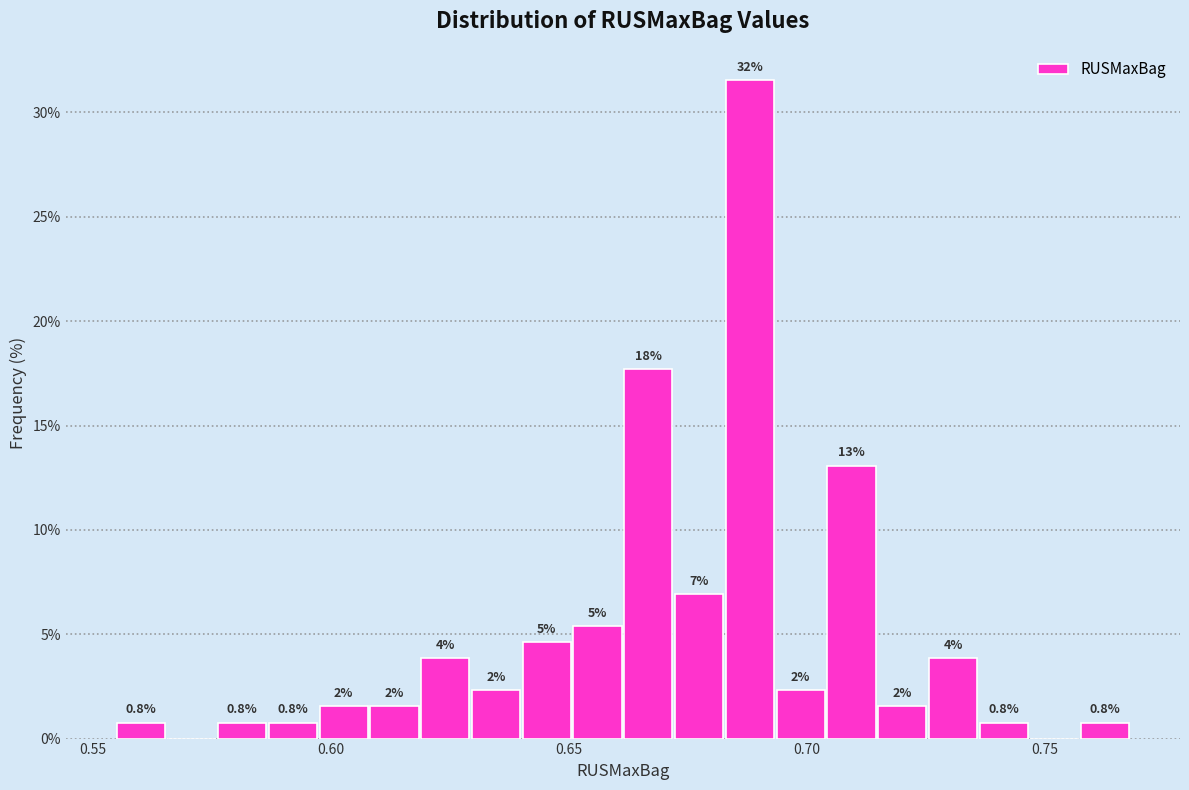

Around what value on the x-axis is the tallest bar? Give the approximate position of its centre, as read against the axis.

0.690